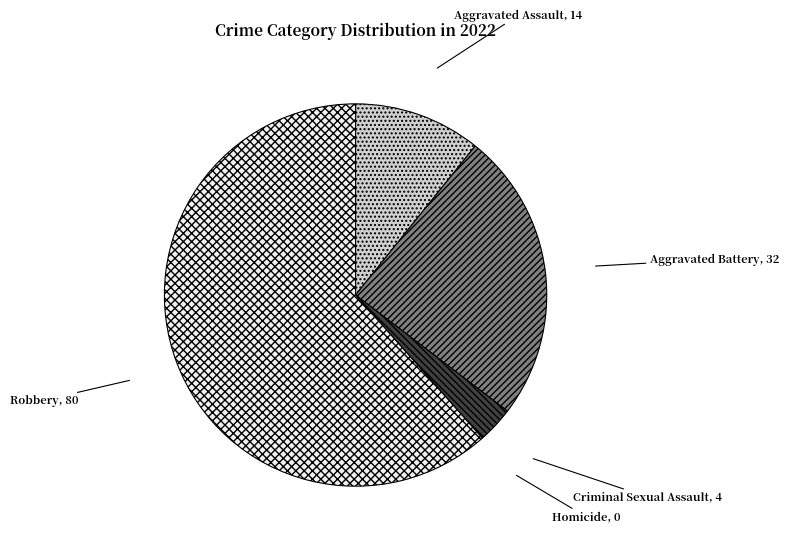

What is the majority slice?

Robbery